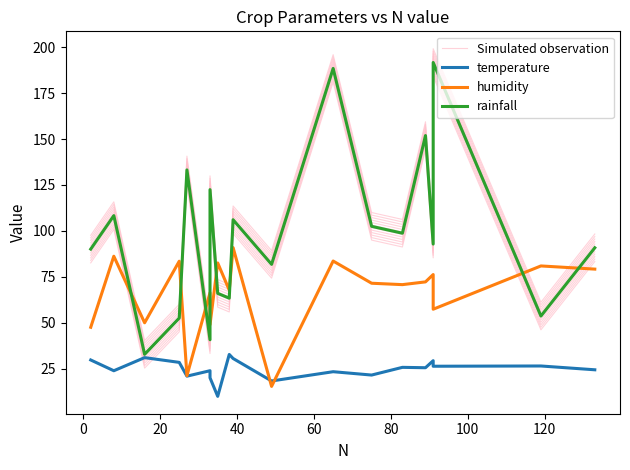

Is it true that temperature equals 23.9 at 80?

True